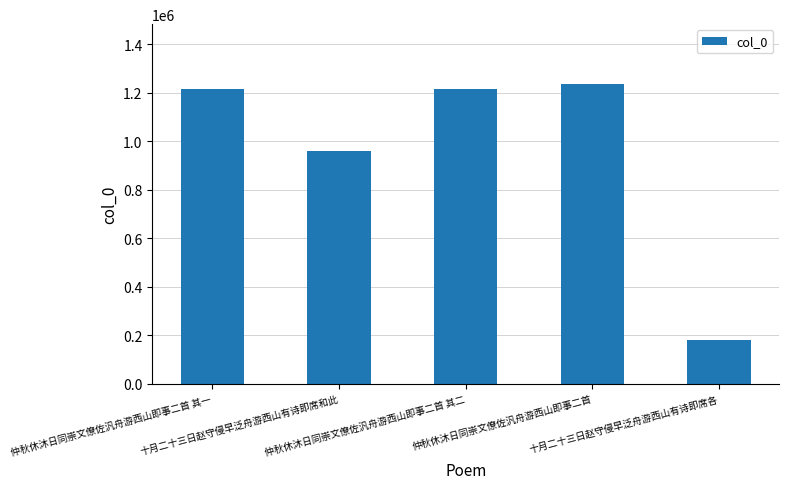

Where is the data nearest to the value 709109?

十月二十三日赵守侵早泛舟游西山有诗即席和此